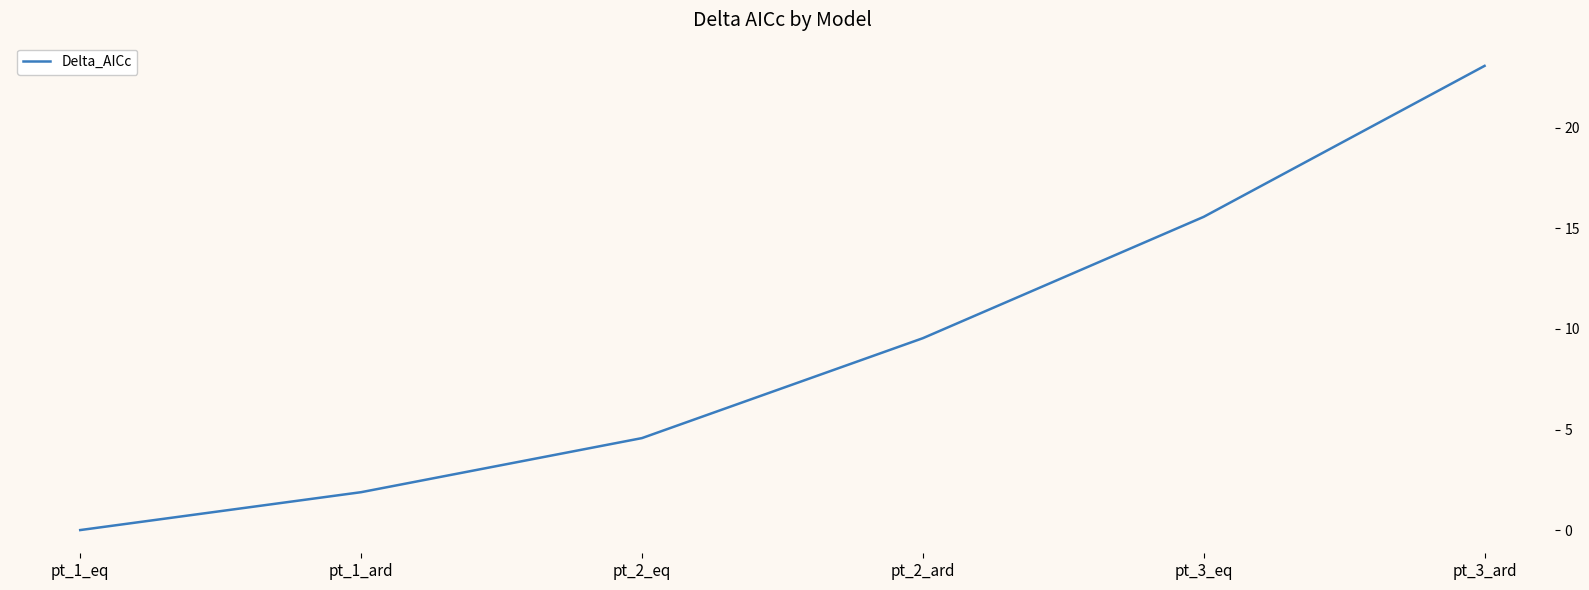

What position from the left is pt_3_eq?

5